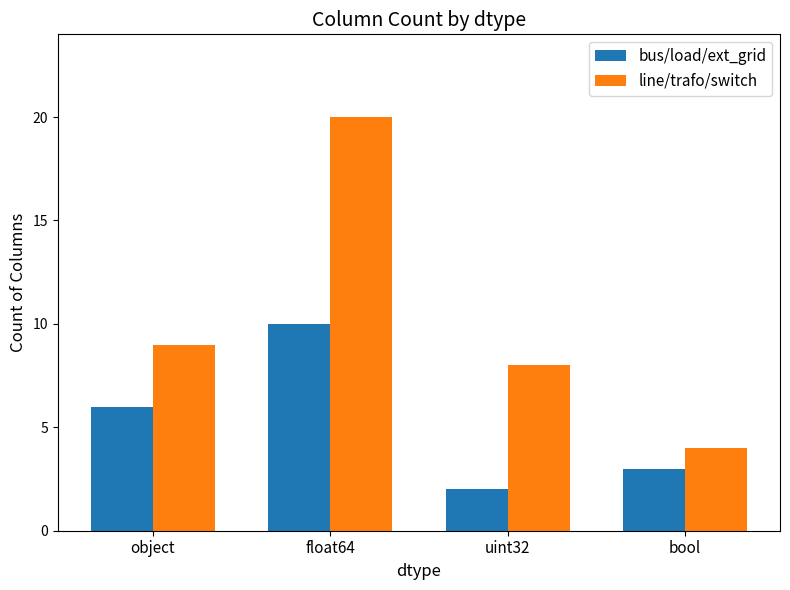

What are all the series names shown in the legend?

bus/load/ext_grid, line/trafo/switch